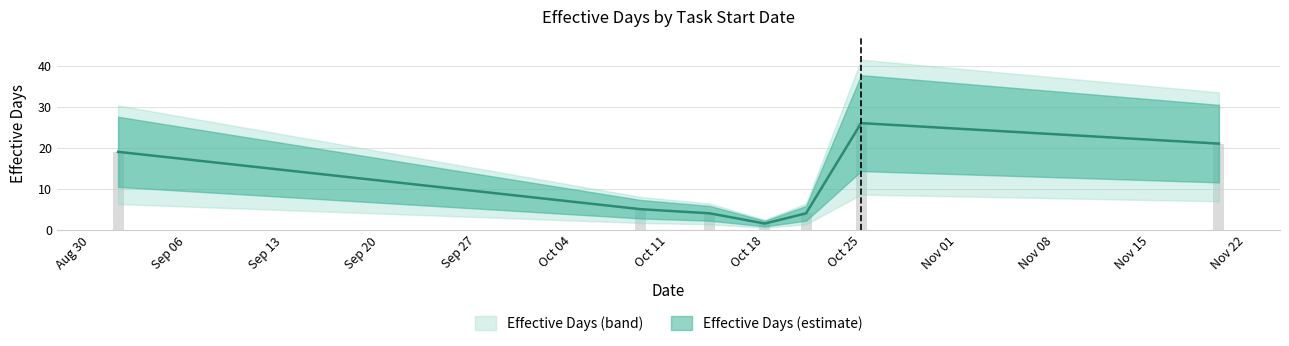

True or false: the data shows 3.4 at 2021-10-09.

False